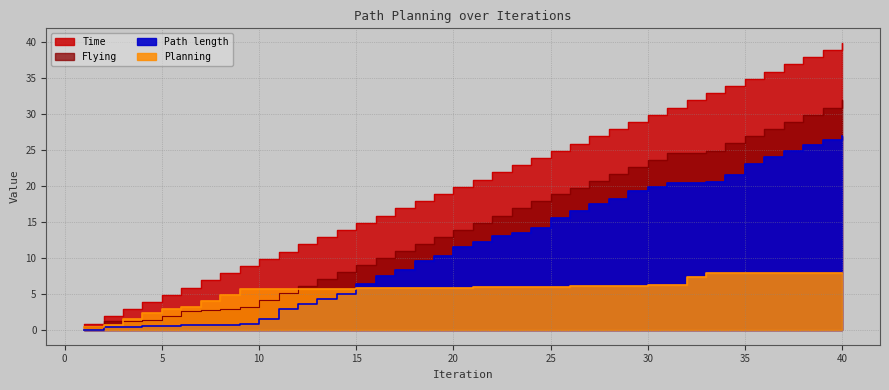

The value of Flying at 23 is 16.9. True or false?

True